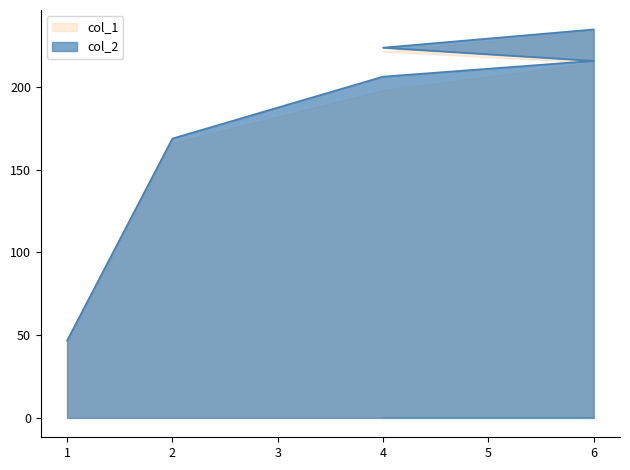

Rank the categories by value from lowest to highest.

1, 2, 4, 6, 4, 6